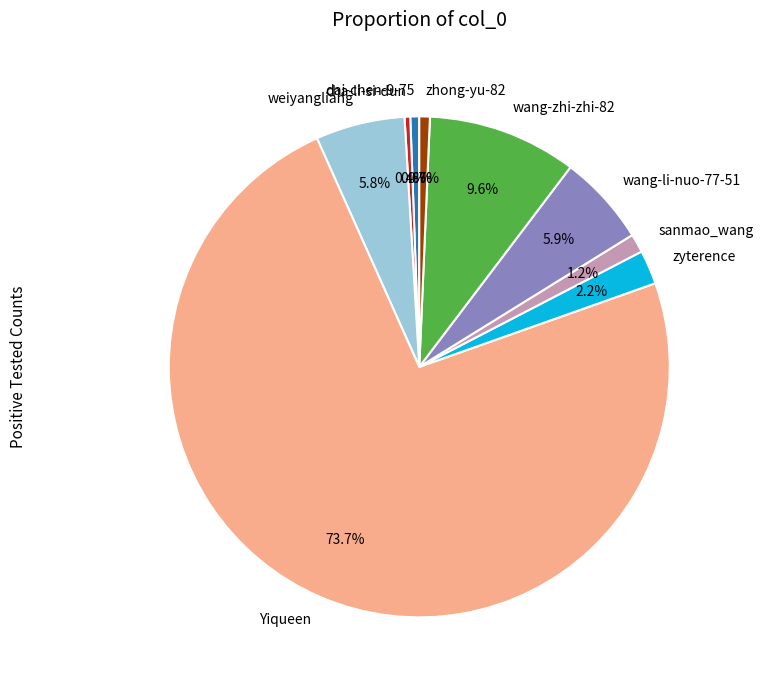

To the nearest percent, what portion does zhong-yu-82 represent?

1%